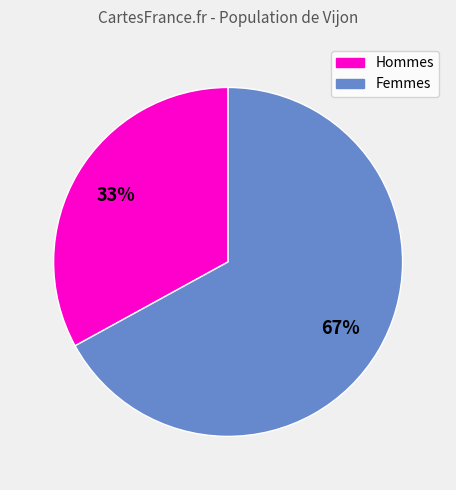

To the nearest percent, what is the difference between the largest and smallest slice percentages?

34%